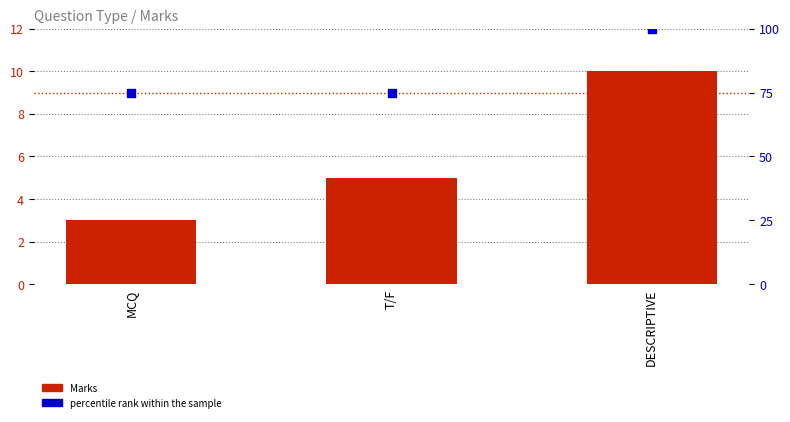

What are all the series names shown in the legend?

Marks, percentile rank within the sample